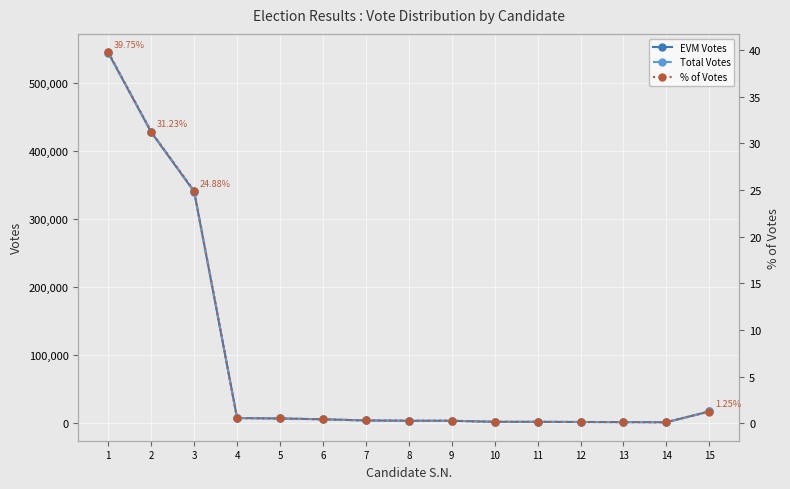

Reading right to left, transcribe all the data shown in this chart.

EVM Votes: 17135.0	1340.0	1527.0	1698.0	1928.0	1946.0	3489.0	3511.0	3949.0	5670.0	6847.0	7500.0	339868.0	427105.0	543449.0
Total Votes: 17158.0	1340.0	1532.0	1700.0	1931.0	1950.0	3496.0	3515.0	3951.0	5671.0	6858.0	7500.0	340814.0	427790.0	544427.0
% of Votes: 1.2	0.1	0.1	0.1	0.1	0.1	0.3	0.3	0.3	0.4	0.5	0.6	24.9	31.2	39.8